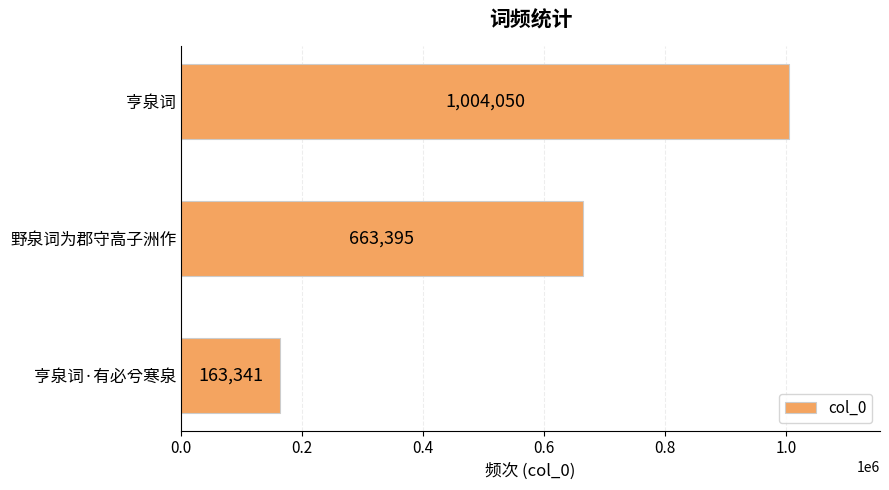

Reading top to bottom, extract all data points from this chart.

亨泉词=1004050	野泉词为郡守高子洲作=663395	亨泉词·有必兮寒泉=163341